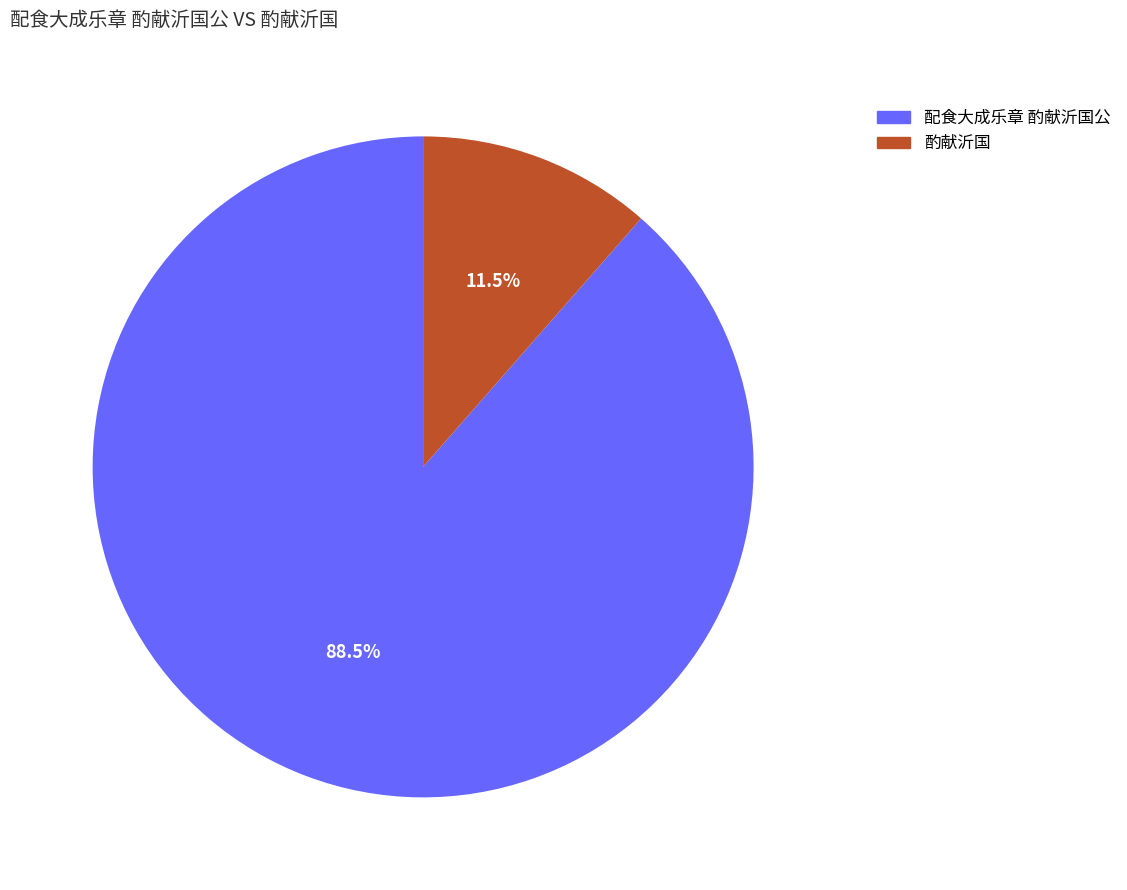

What is the smallest slice in the pie chart?

酌献沂国